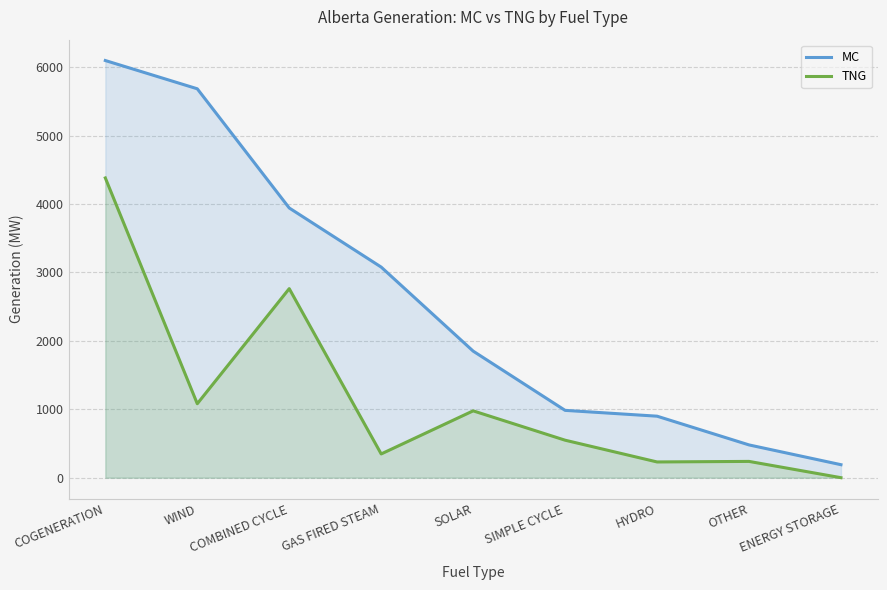

At which label does TNG reach its peak?

COGENERATION